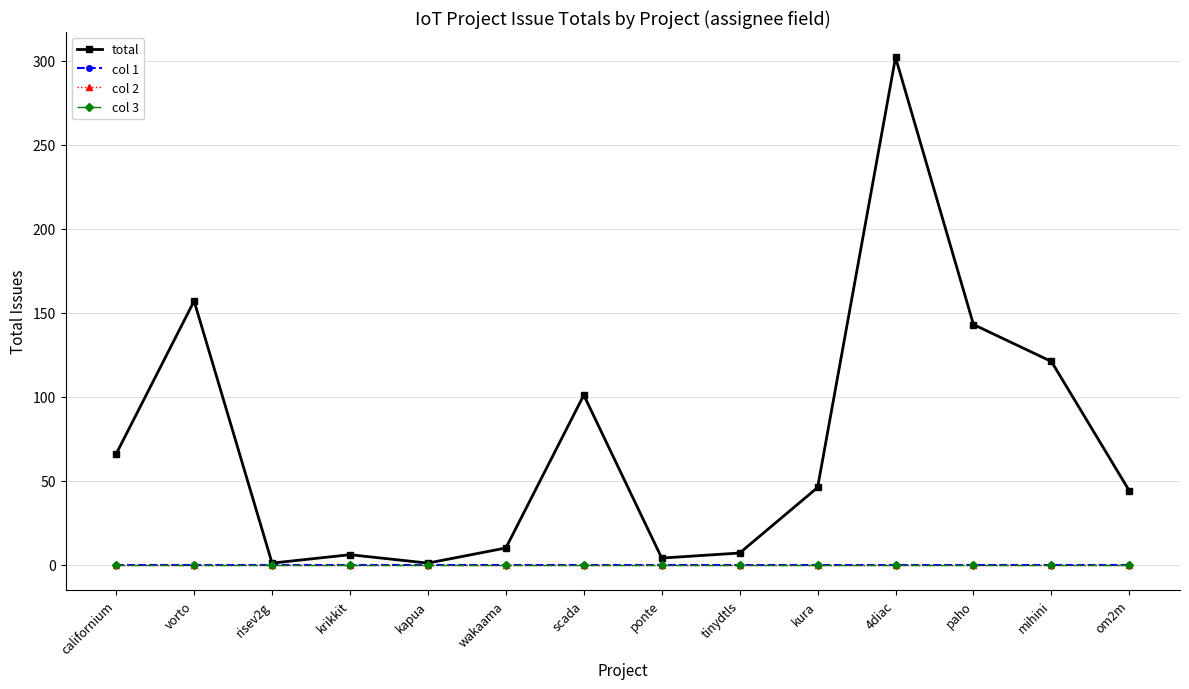

True or false: col 2 and total cross at least once.

False